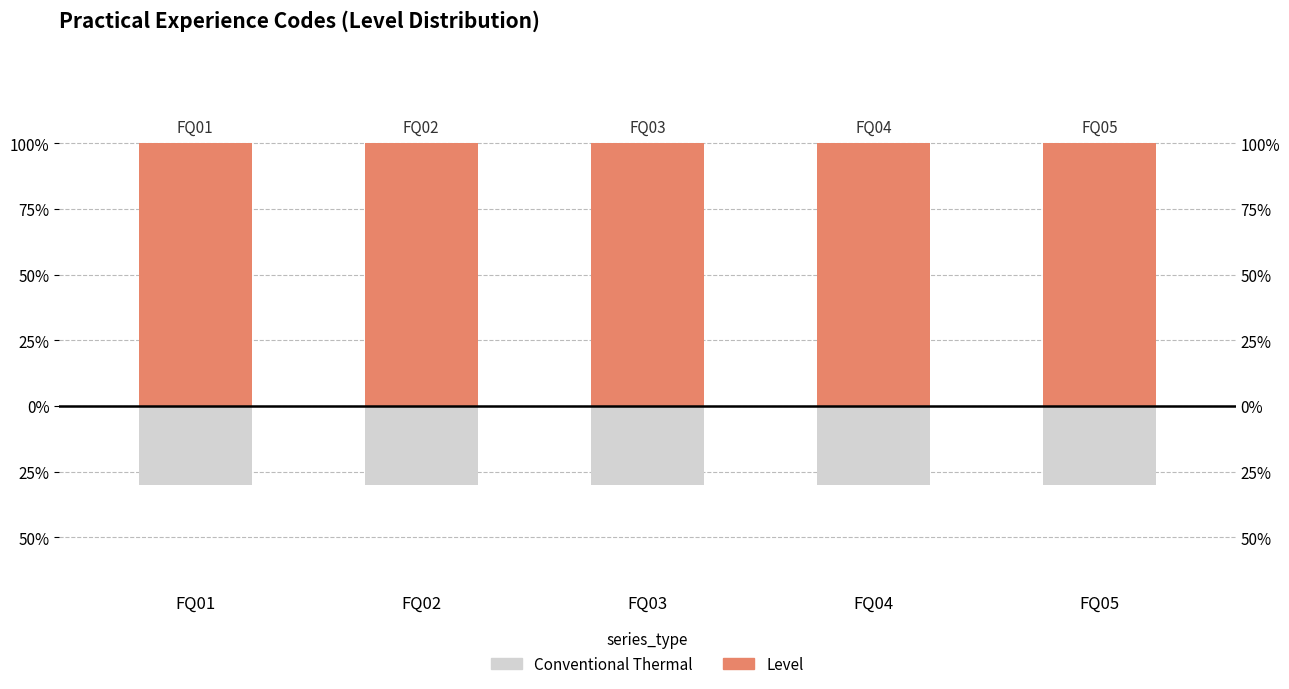

Count the number of categories in the chart.

5